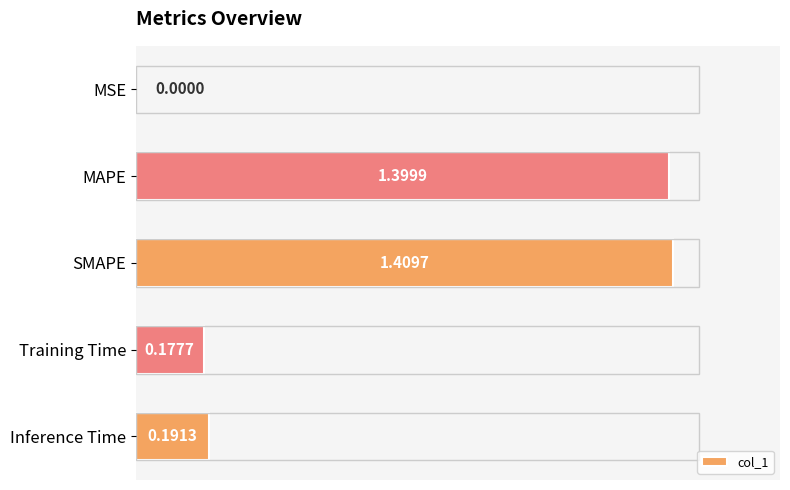

Where is the data nearest to the value 0?

MSE